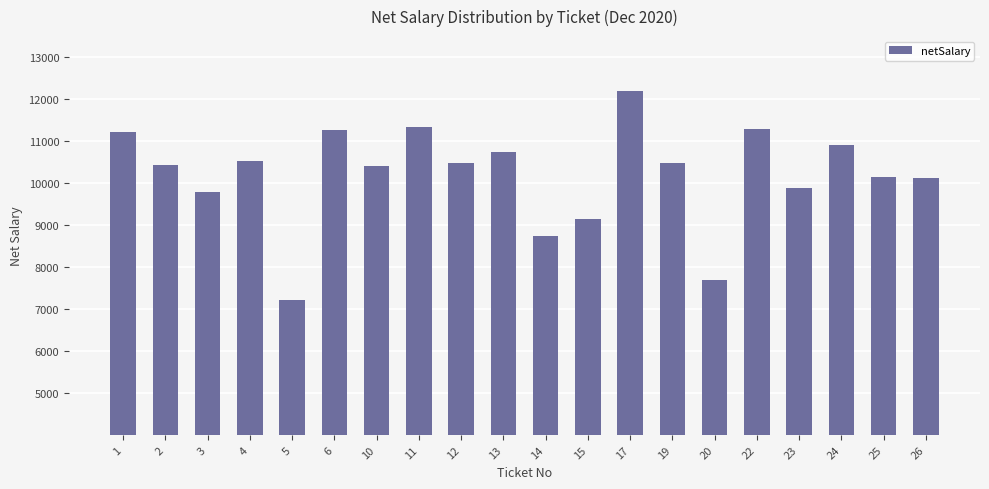

What is the sum of the values at 10 and 17?

22597